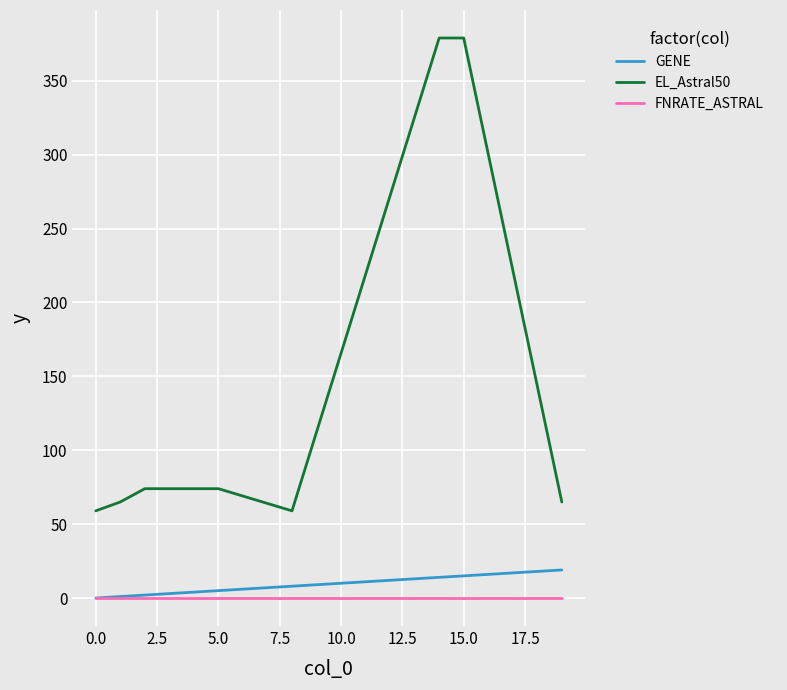

List the series in order of their peak value, lowest first.

FNRATE_ASTRAL, GENE, EL_Astral50